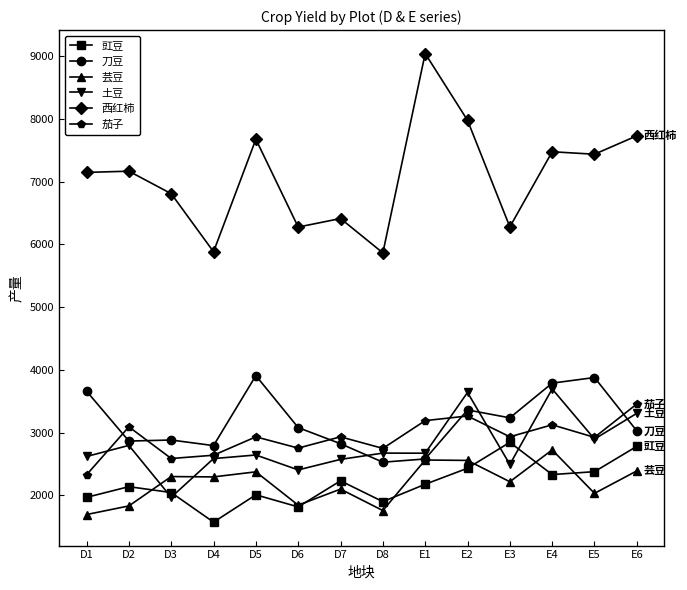

Does the chart have visible grid lines?

No